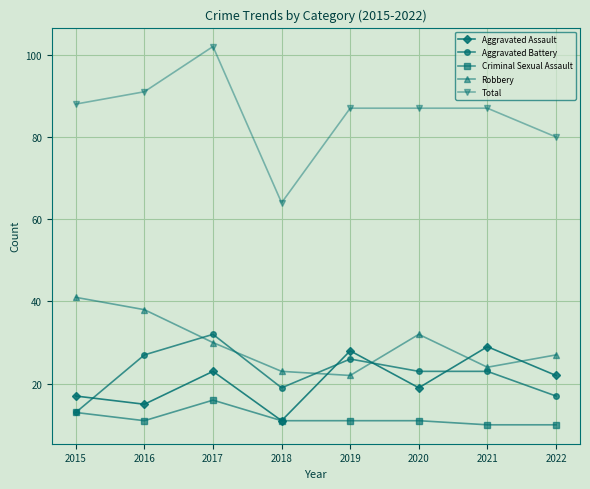

Where is Aggravated Assault nearest to the value 20?

2020